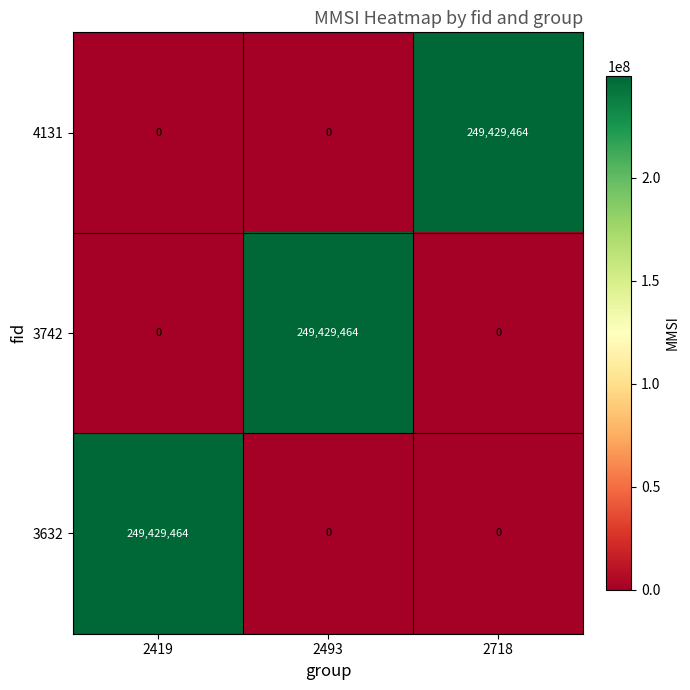

The value of 3742 at 2718 is 0. True or false?

True